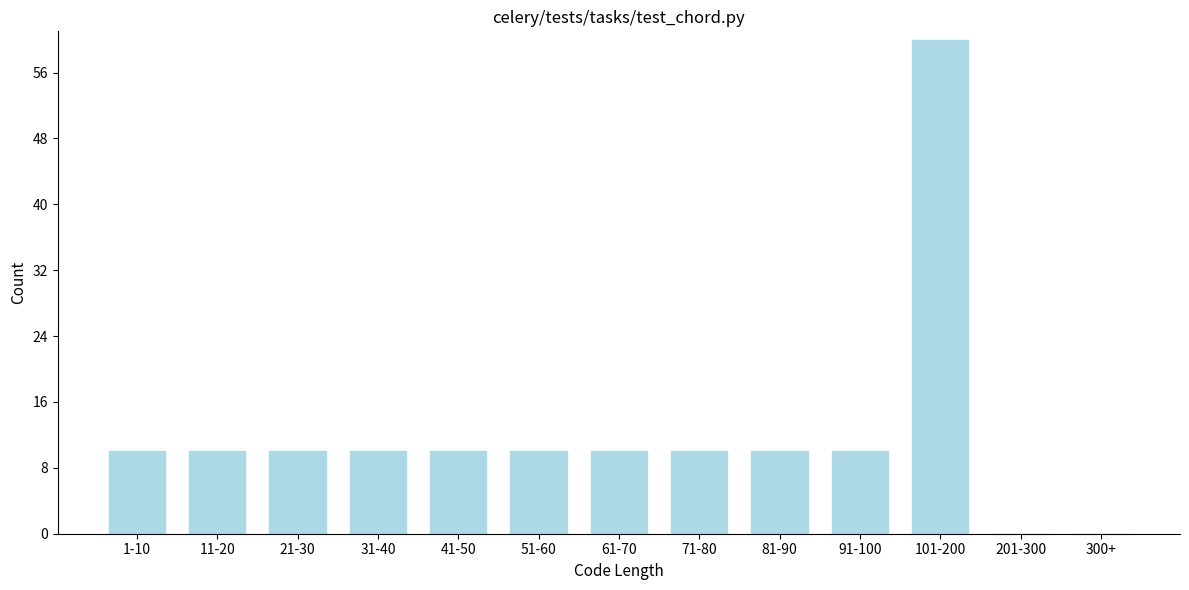

Reading right to left, transcribe all the data shown in this chart.

300+=0	201-300=0	101-200=60	91-100=10	81-90=10	71-80=10	61-70=10	51-60=10	41-50=10	31-40=10	21-30=10	11-20=10	1-10=10